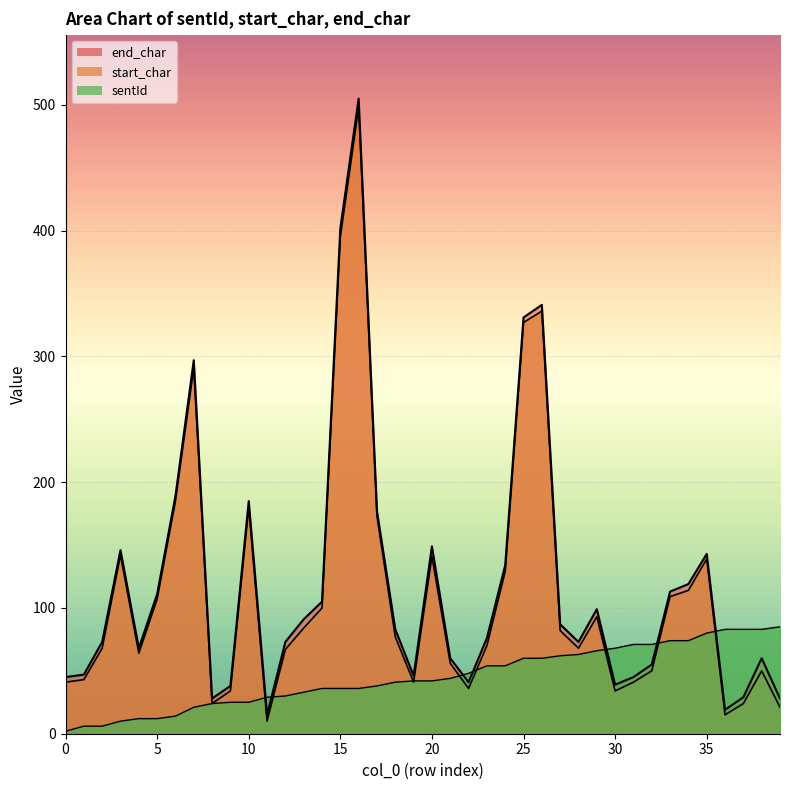

What is the value of the start_char point at the 2nd from the left?

43